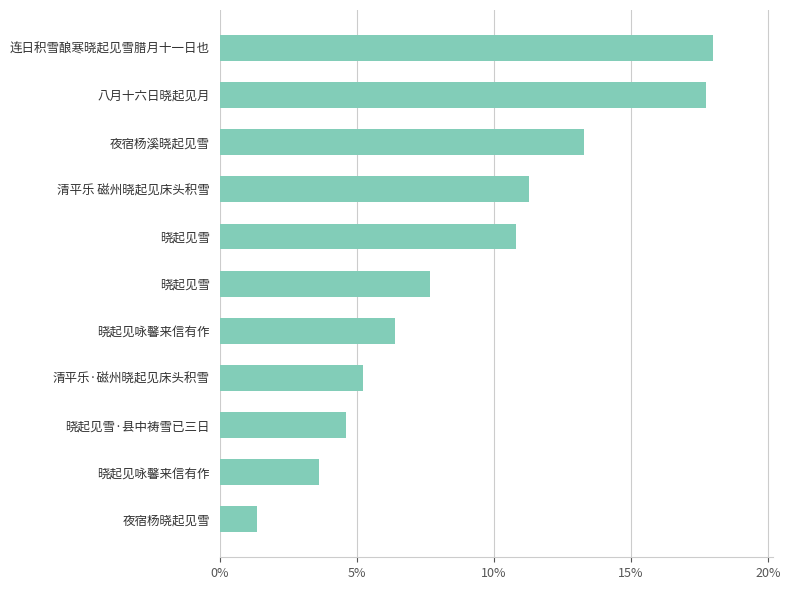

What is the average value?

9.1